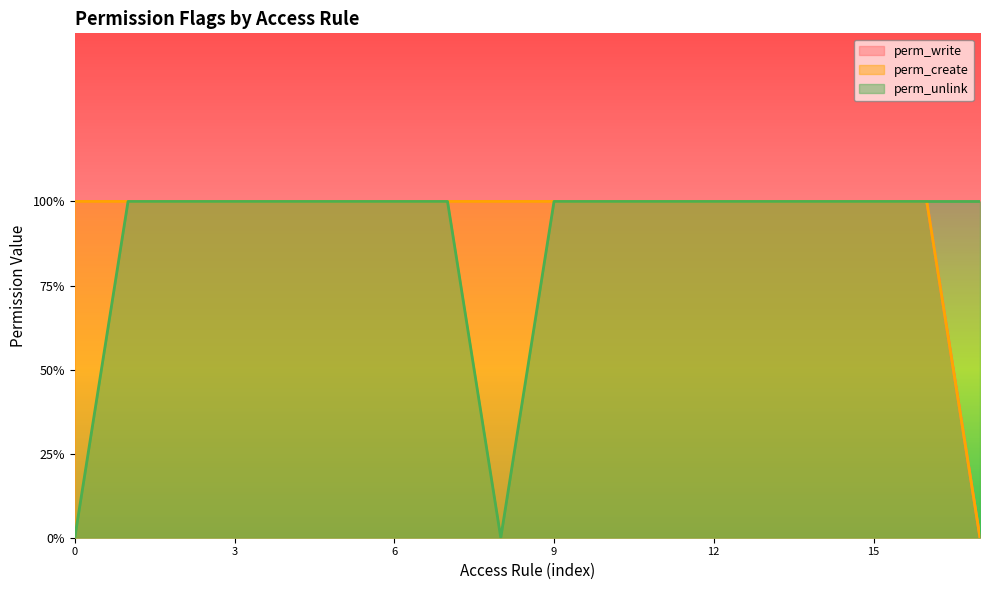

What is the difference between the maximum and minimum values in the perm_unlink series?

1